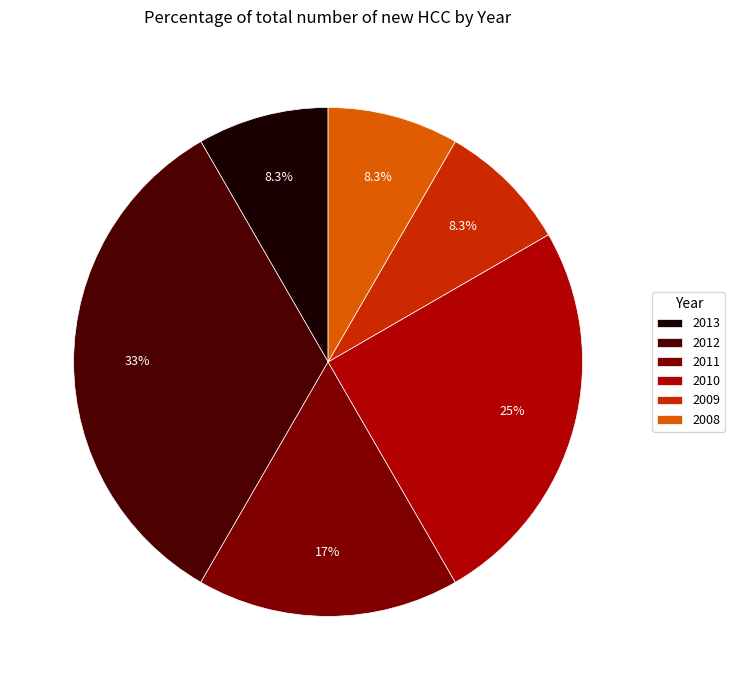

Which category has the biggest portion of the pie?

2012